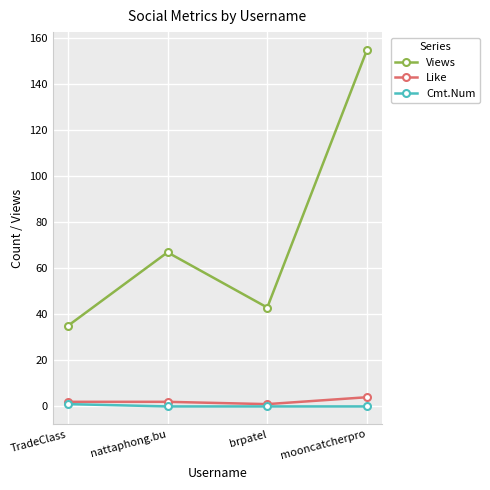

Reading right to left, extract all data points from this chart.

Views: 155	43	67	35
Like: 4	1	2	2
Cmt.Num: 0	0	0	1